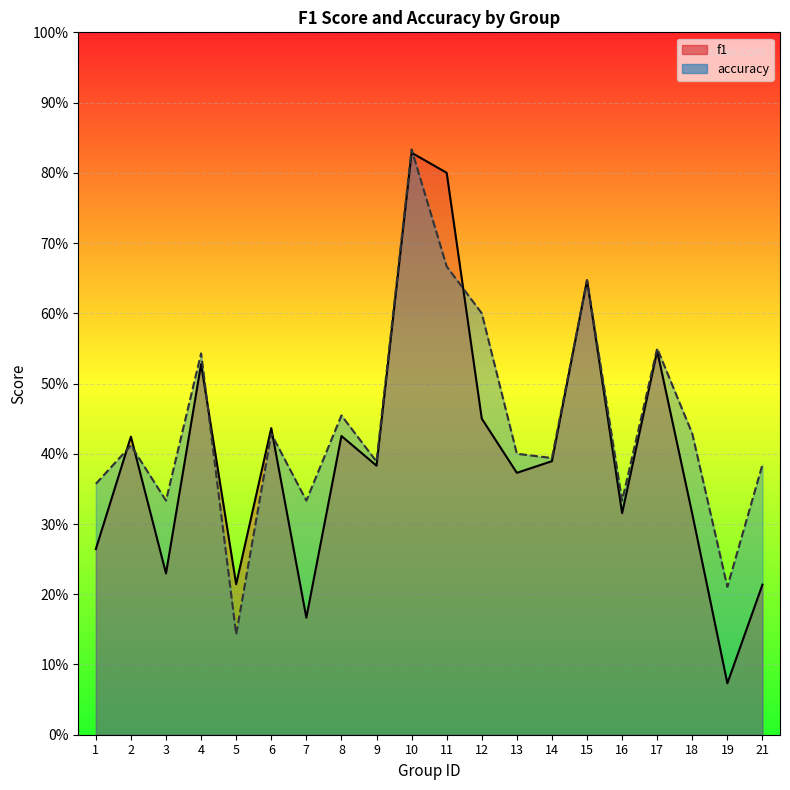

After their last crossing, which series has the higher values: accuracy or f1?

accuracy